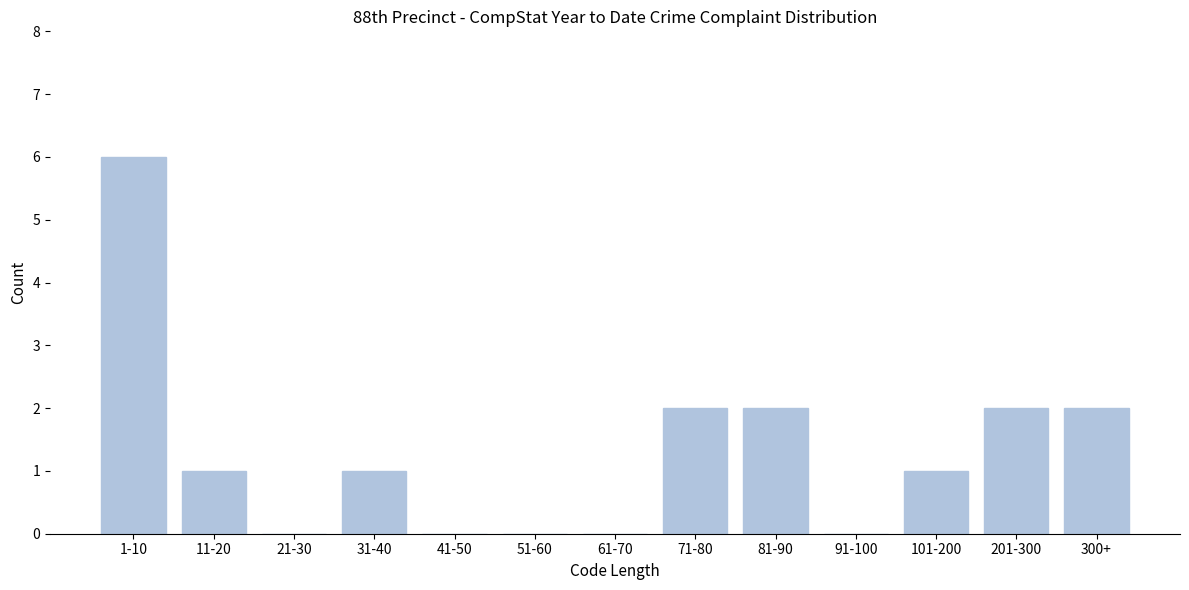

Reading right to left, transcribe all the data shown in this chart.

300+=2	201-300=2	101-200=1	91-100=0	81-90=2	71-80=2	61-70=0	51-60=0	41-50=0	31-40=1	21-30=0	11-20=1	1-10=6